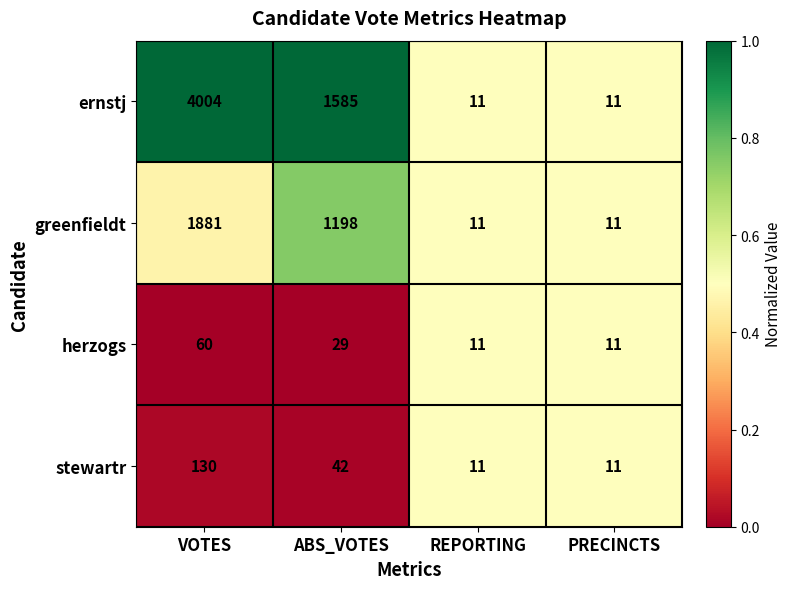

At which label does herzogs first exceed 29?

VOTES